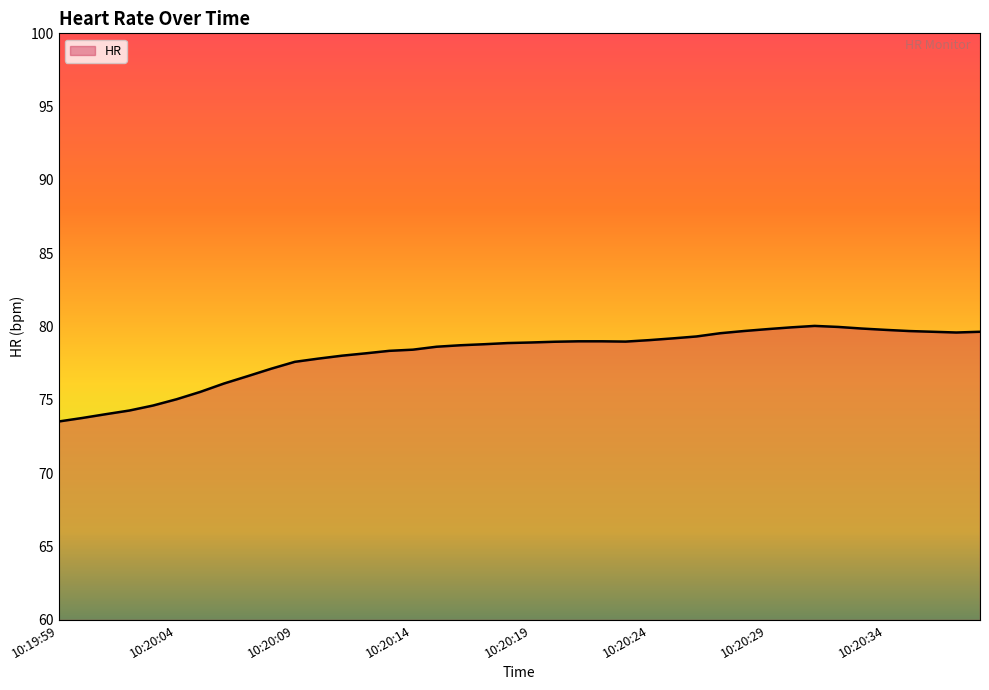

How many lines are shown in the chart?

1